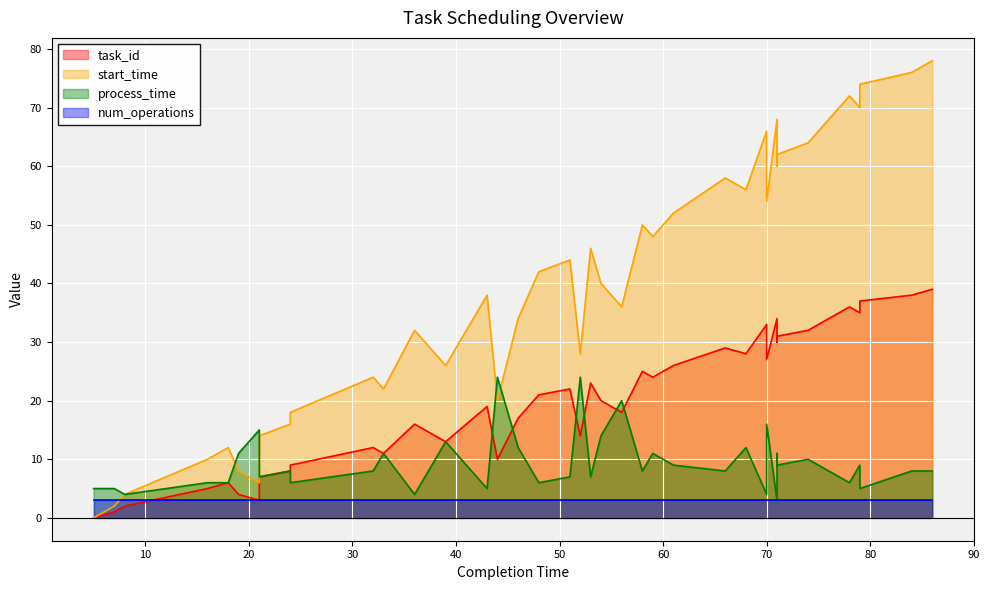

At which category is the sum across all series the highest?

86